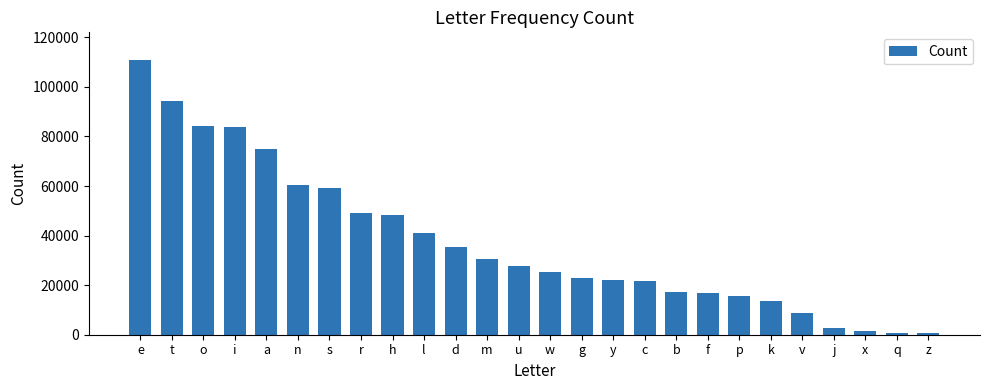

What is the change in value from d to w?

-10096